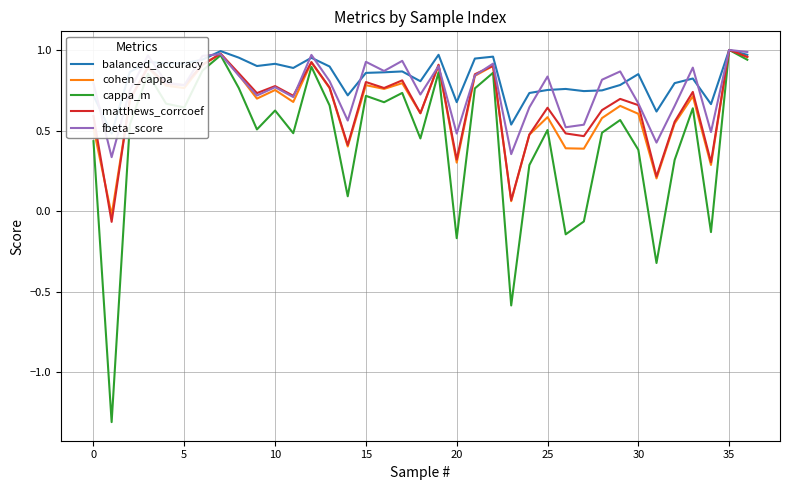

Rank the series by their maximum value, from lowest to highest.

balanced_accuracy, cohen_cappa, cappa_m, matthews_corrcoef, fbeta_score